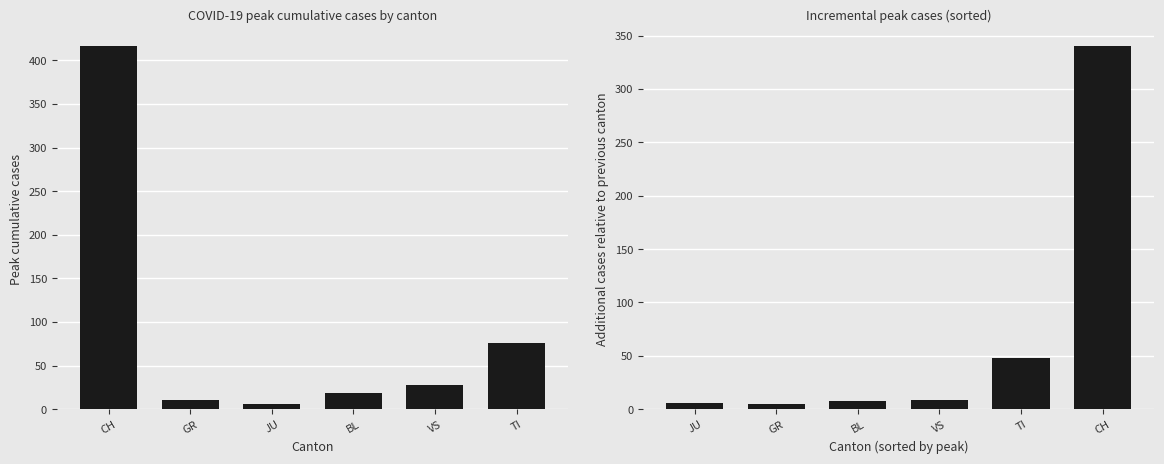

What is the difference between the second highest and minimum values in the Incremental cases vs previous canton series?

43